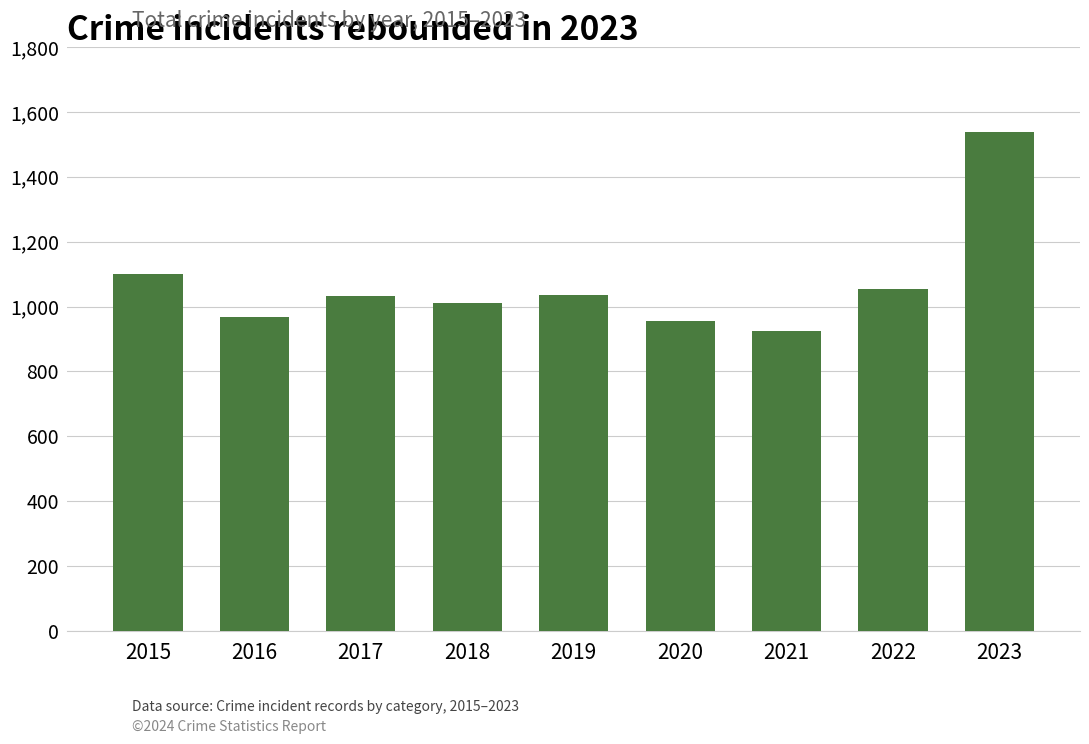

Where does the data first go above 1033?

2015